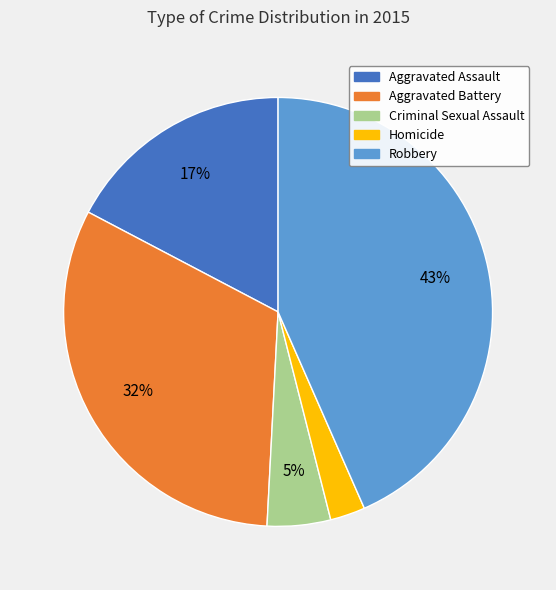

Do Aggravated Battery and Criminal Sexual Assault together represent more than half of the pie?

No